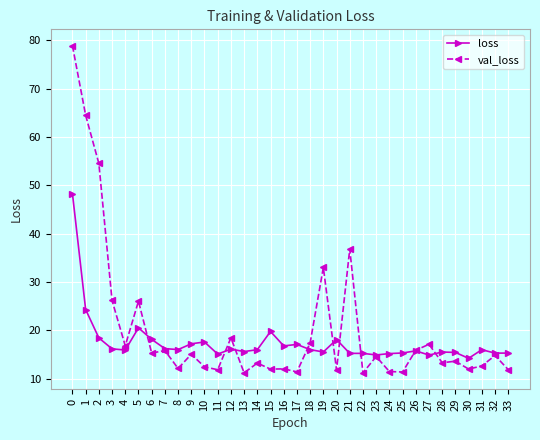

Is the value of loss at 5 greater than the value of val_loss at 25?

Yes